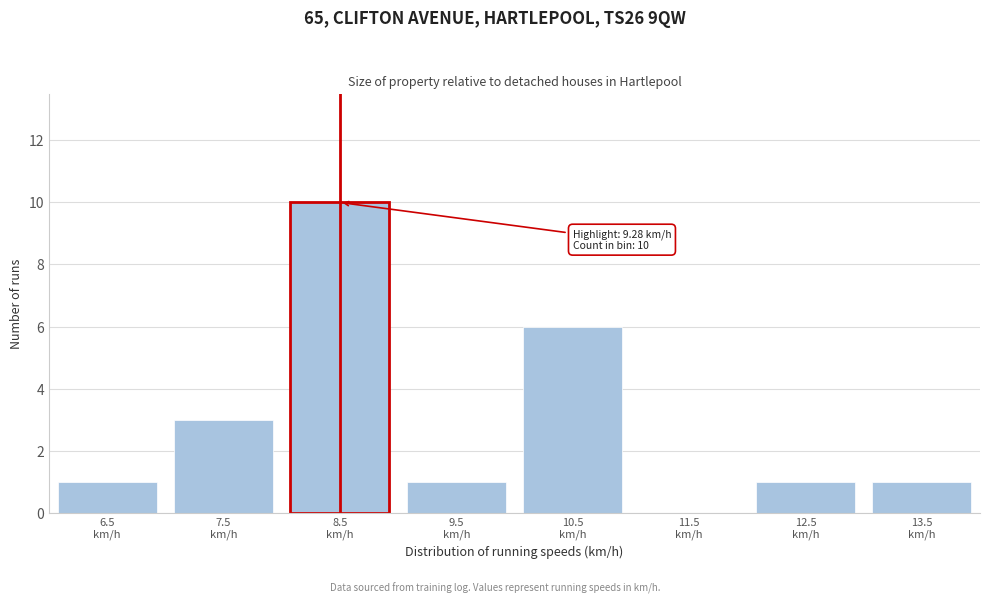

What is the sum of all values?

23